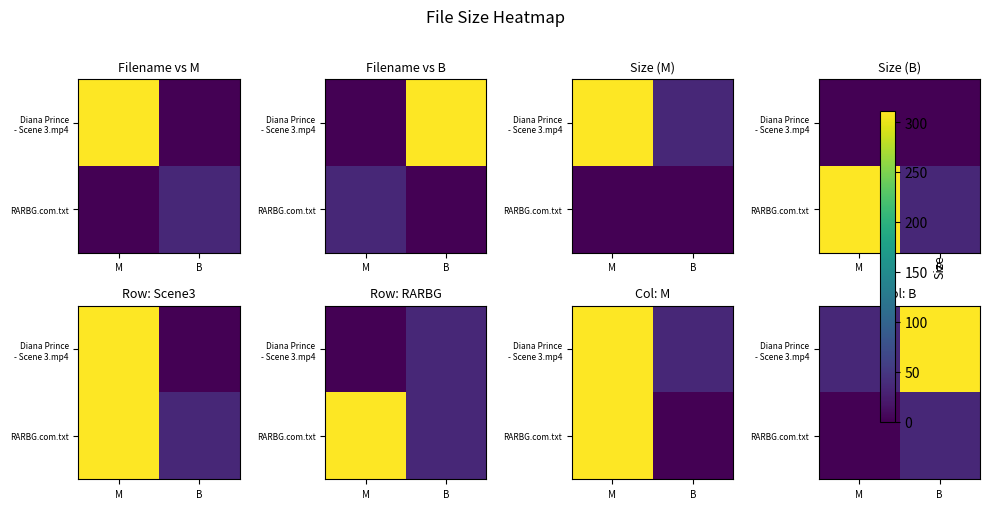

What is the total value across all series at M?

34.0